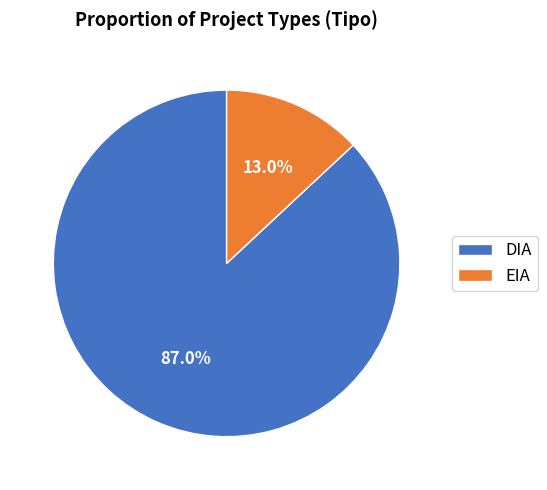

Combined, what portion of the pie is DIA and EIA?

100.0%